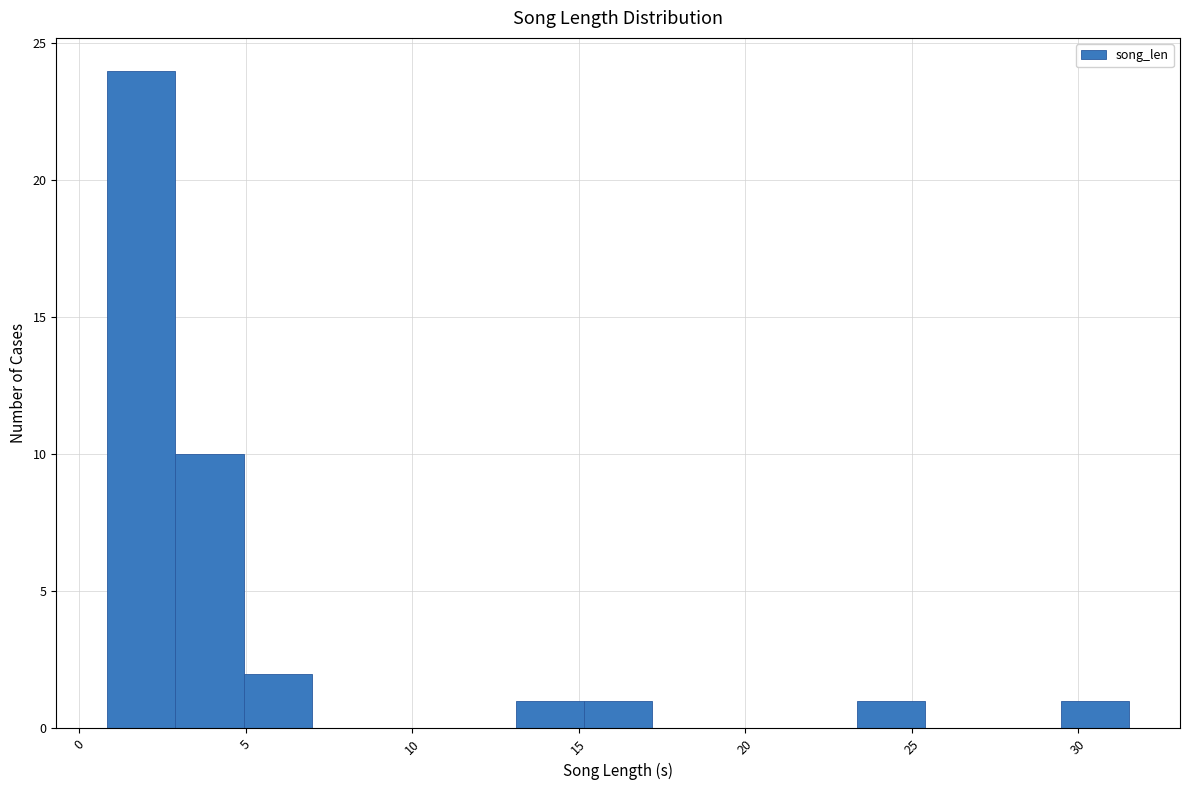

Reading left to right, list every bar in this chart as the range it spans on the x-axis followed by its height. Neither the bar edges nor the heights are printed on the chart, so give them approximately, as read against the axes.

1.0 to 3.0: 24
3.0 to 5.0: 10
5.0 to 7.0: 2
7.0 to 9.0: 0
9.0 to 11.0: 0
11.0 to 13.0: 0
13.0 to 15.0: 1
15.0 to 17.0: 1
17.0 to 19.0: 0
19.0 to 21.5: 0
21.5 to 23.5: 0
23.5 to 25.5: 1
25.5 to 27.5: 0
27.5 to 29.5: 0
29.5 to 31.5: 1